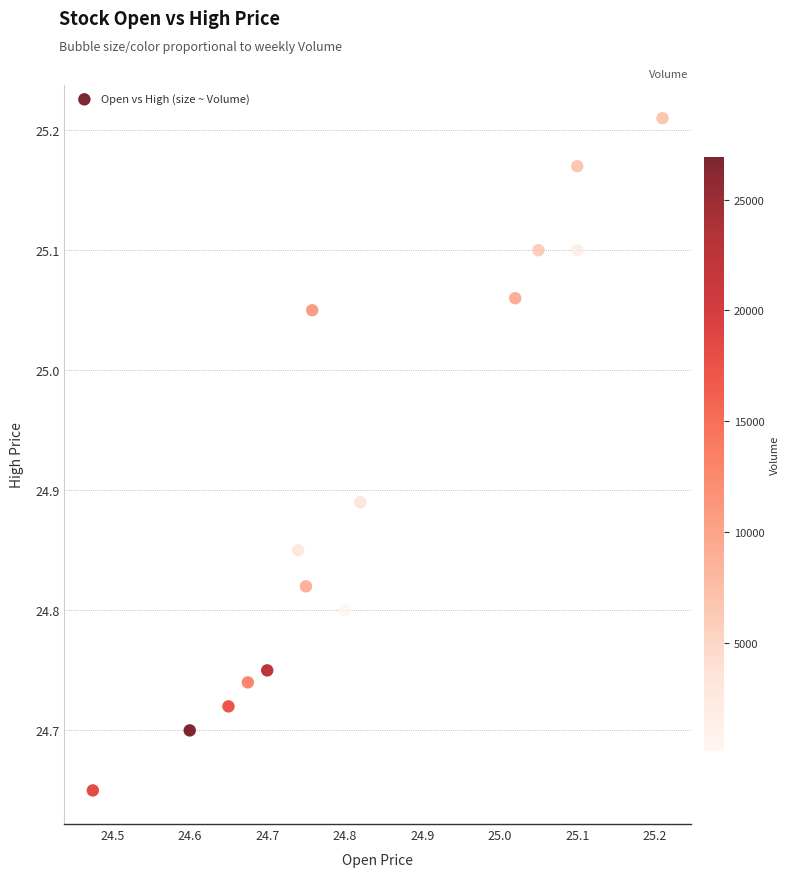

What is the range of X values (max minus min)?

0.7